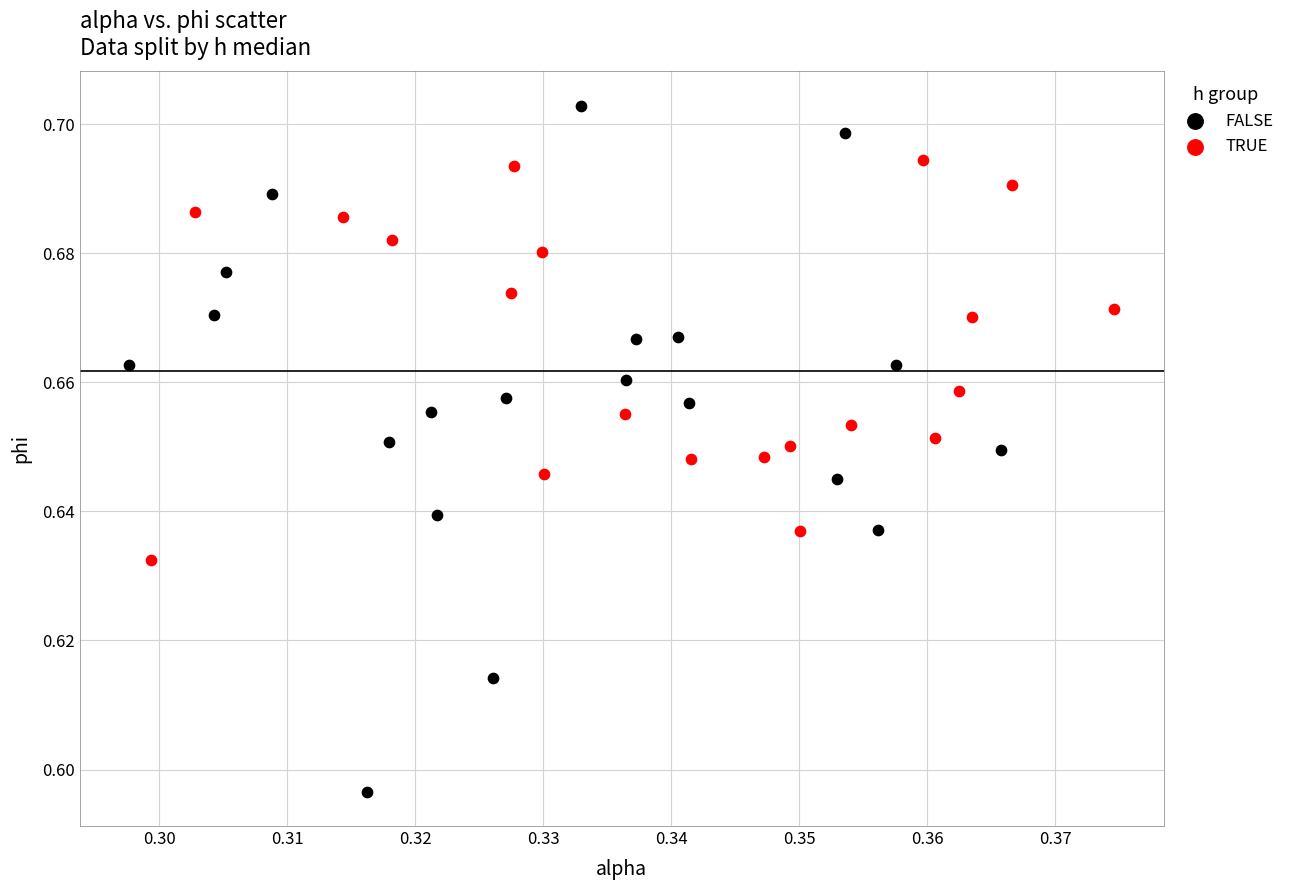

Which series has the largest Y range (max minus min)?

FALSE